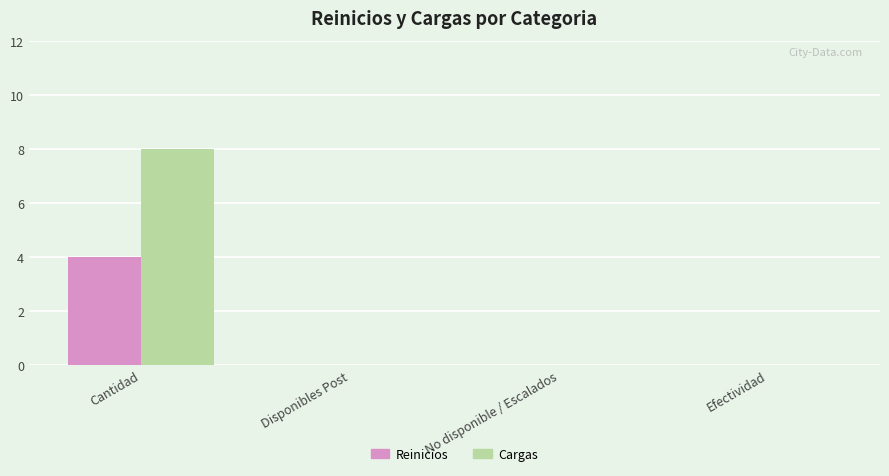

At which label does Cargas reach its peak?

Cantidad